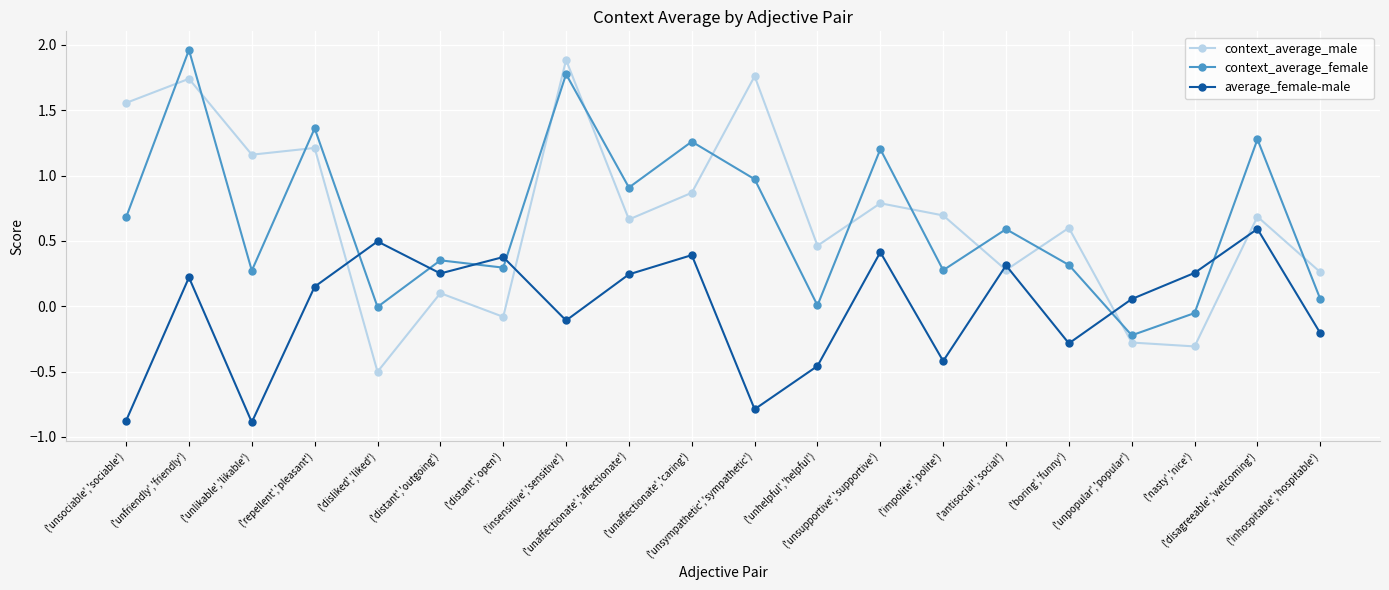

What is the sum of all context_average_male values?

13.5